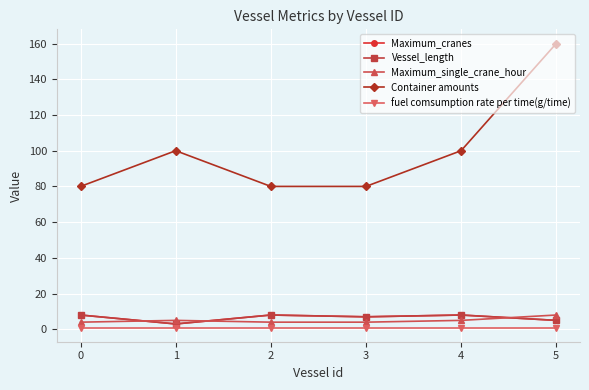

Is this an area chart (filled region under the line)?

No